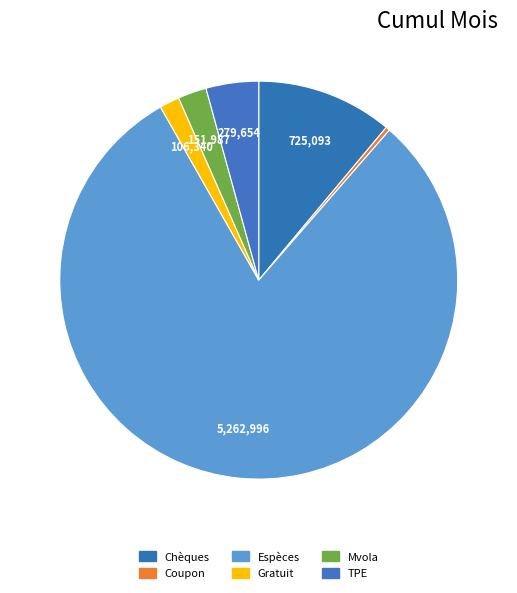

How many slices are in this pie chart?

6